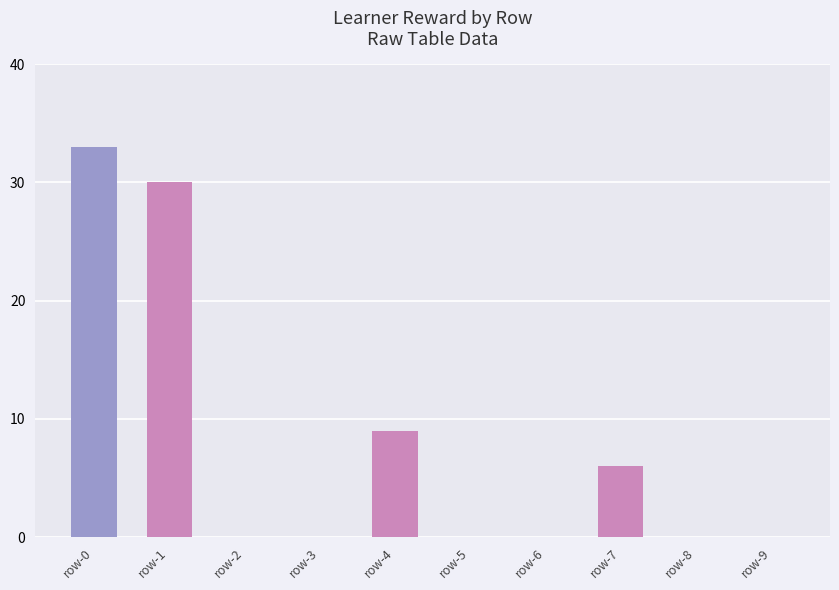

Are the bars horizontal?

No